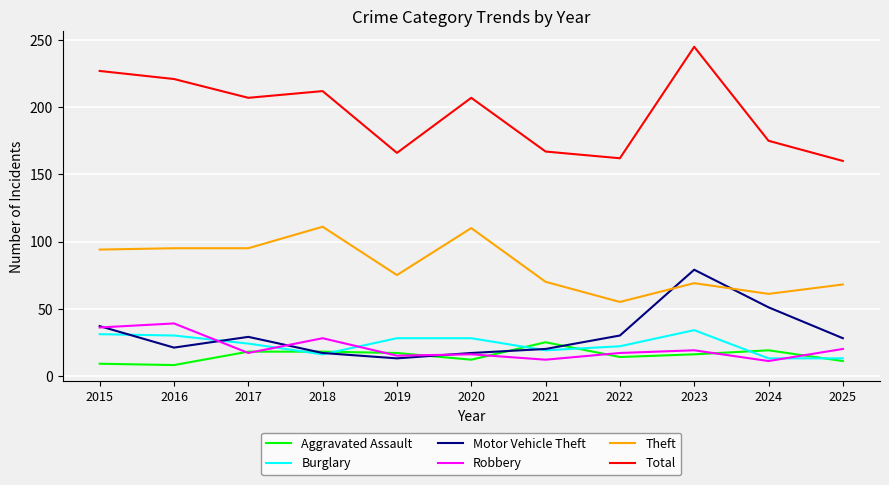

At how many categories does at least one series exceed 11?

11